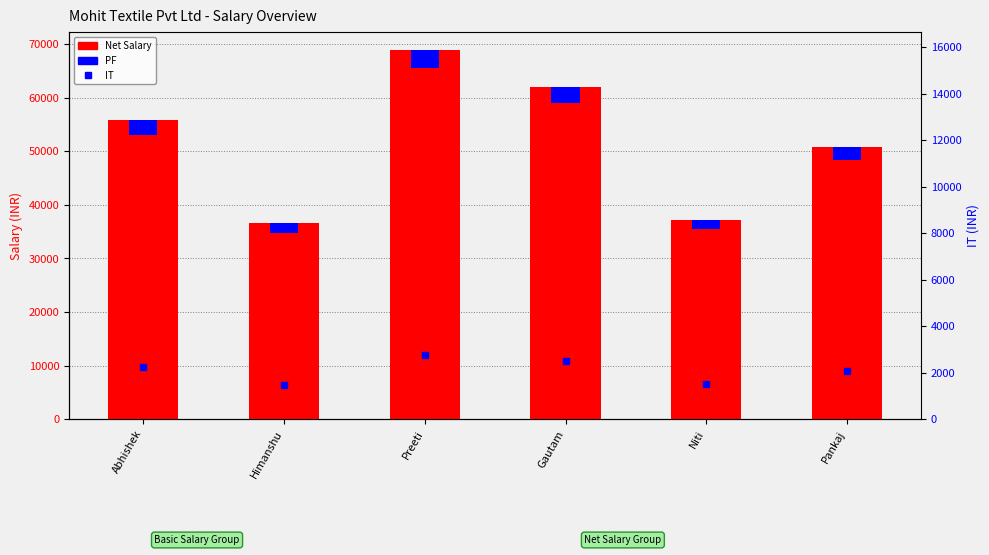

Reading left to right, what are all the values shown in this chart?

Net Salary: 55800	36580	68820	62000	37200	50840
PF: 2700	1770	3330	3000	1800	2460
IT: 2250	1475	2775	2500	1500	2050